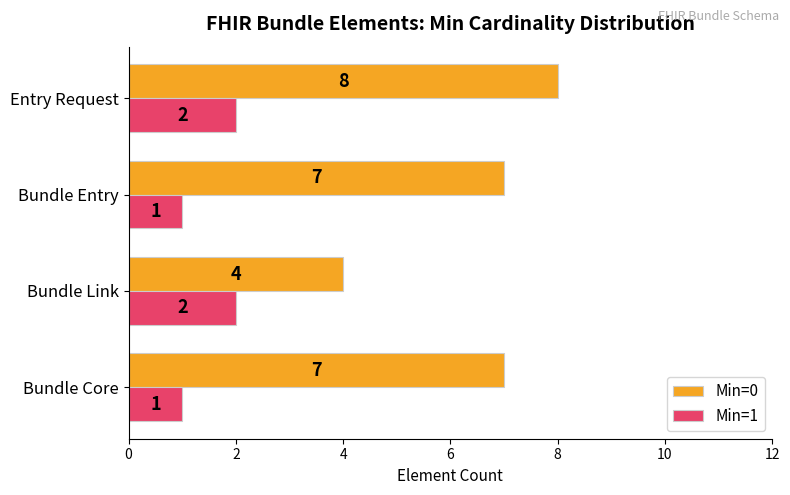

What is the approximate value of Min=0 at Entry Request?

8